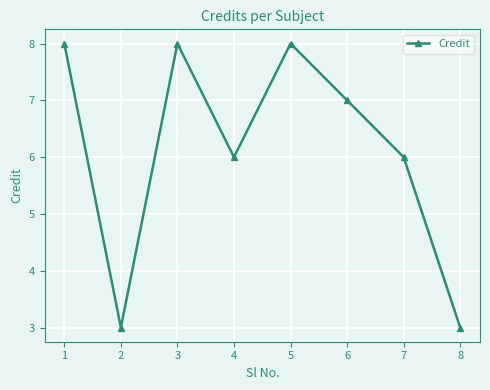

Reading right to left, transcribe all the data shown in this chart.

8=3	7=6	6=7	5=8	4=6	3=8	2=3	1=8